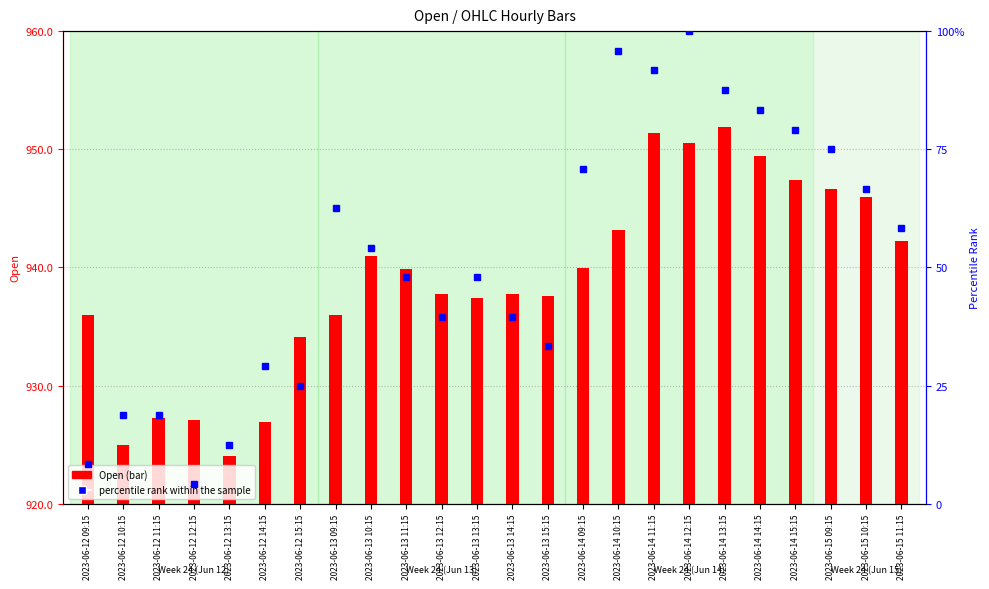

What position from the right is 2023-06-13 12:15?

14